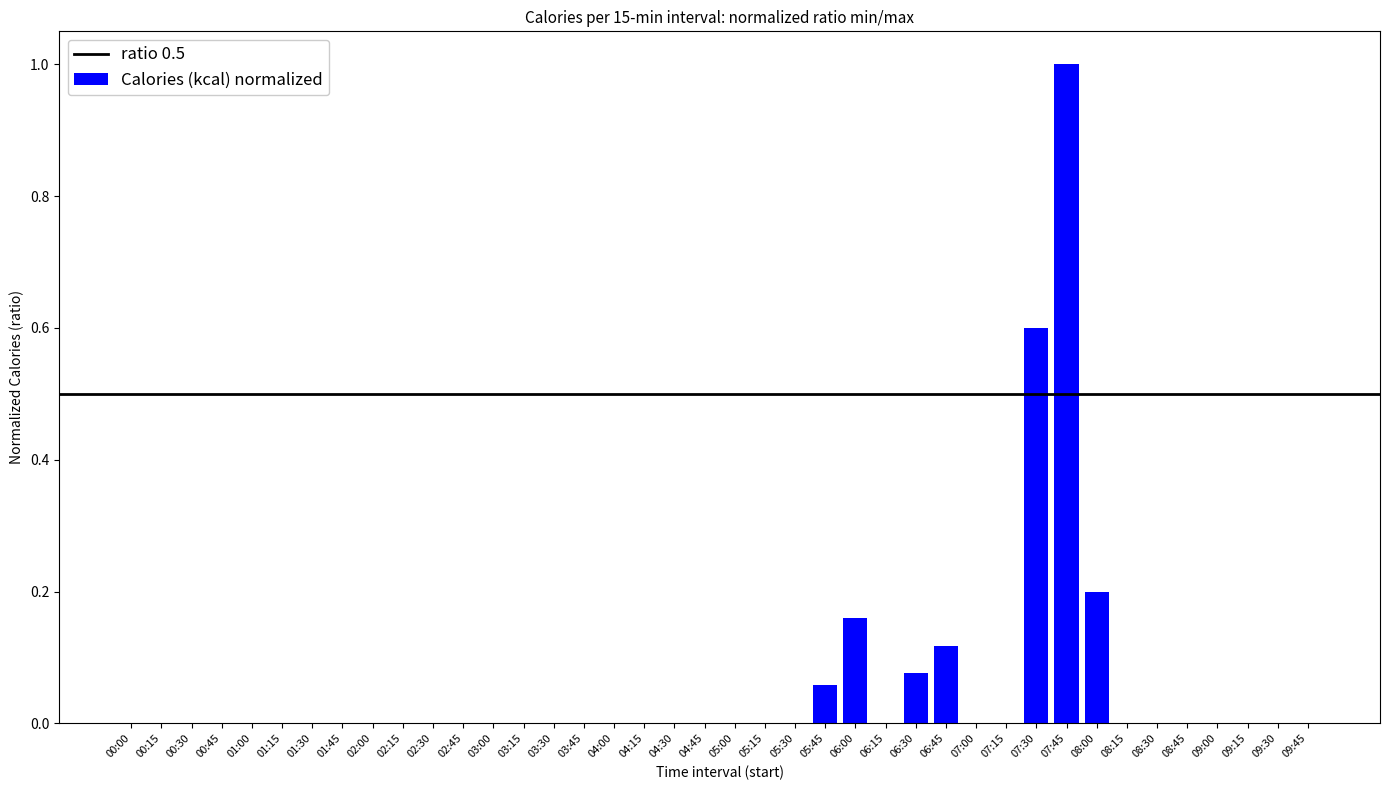

The value at 07:45 is 1.0. True or false?

True